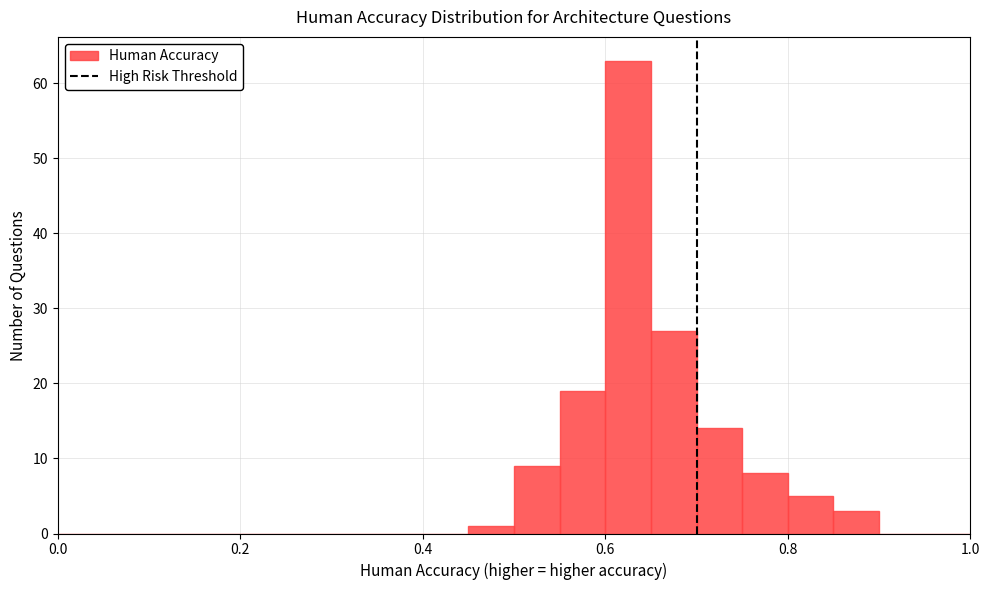

Around what value on the x-axis is the tallest bar? Give the approximate position of its centre, as read against the axis.

0.62